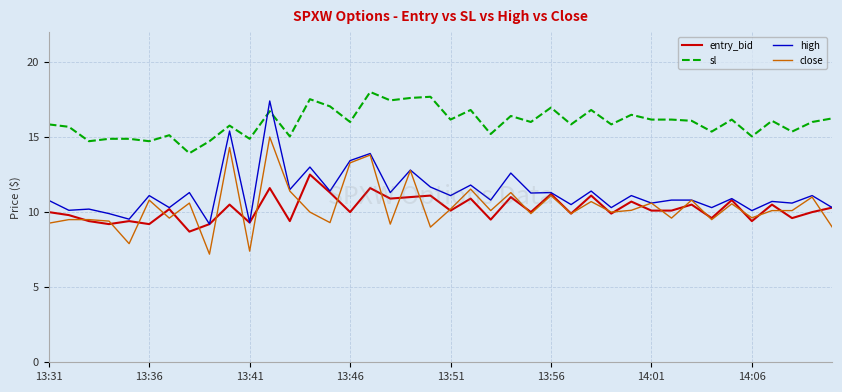

What is the highest value of the high series?

17.4